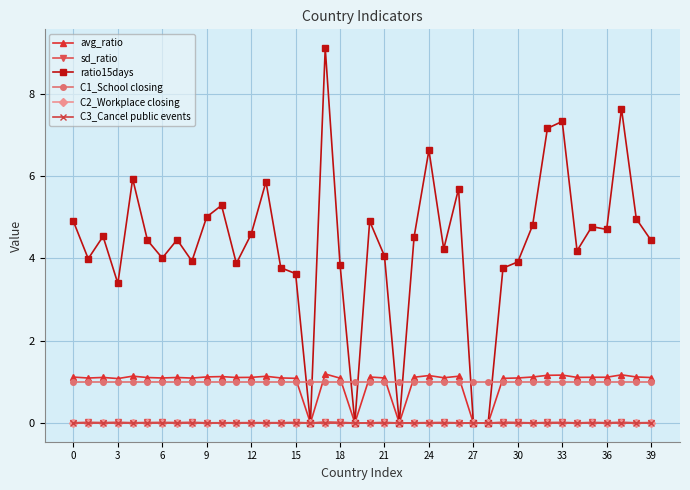

Does the chart have visible grid lines?

Yes